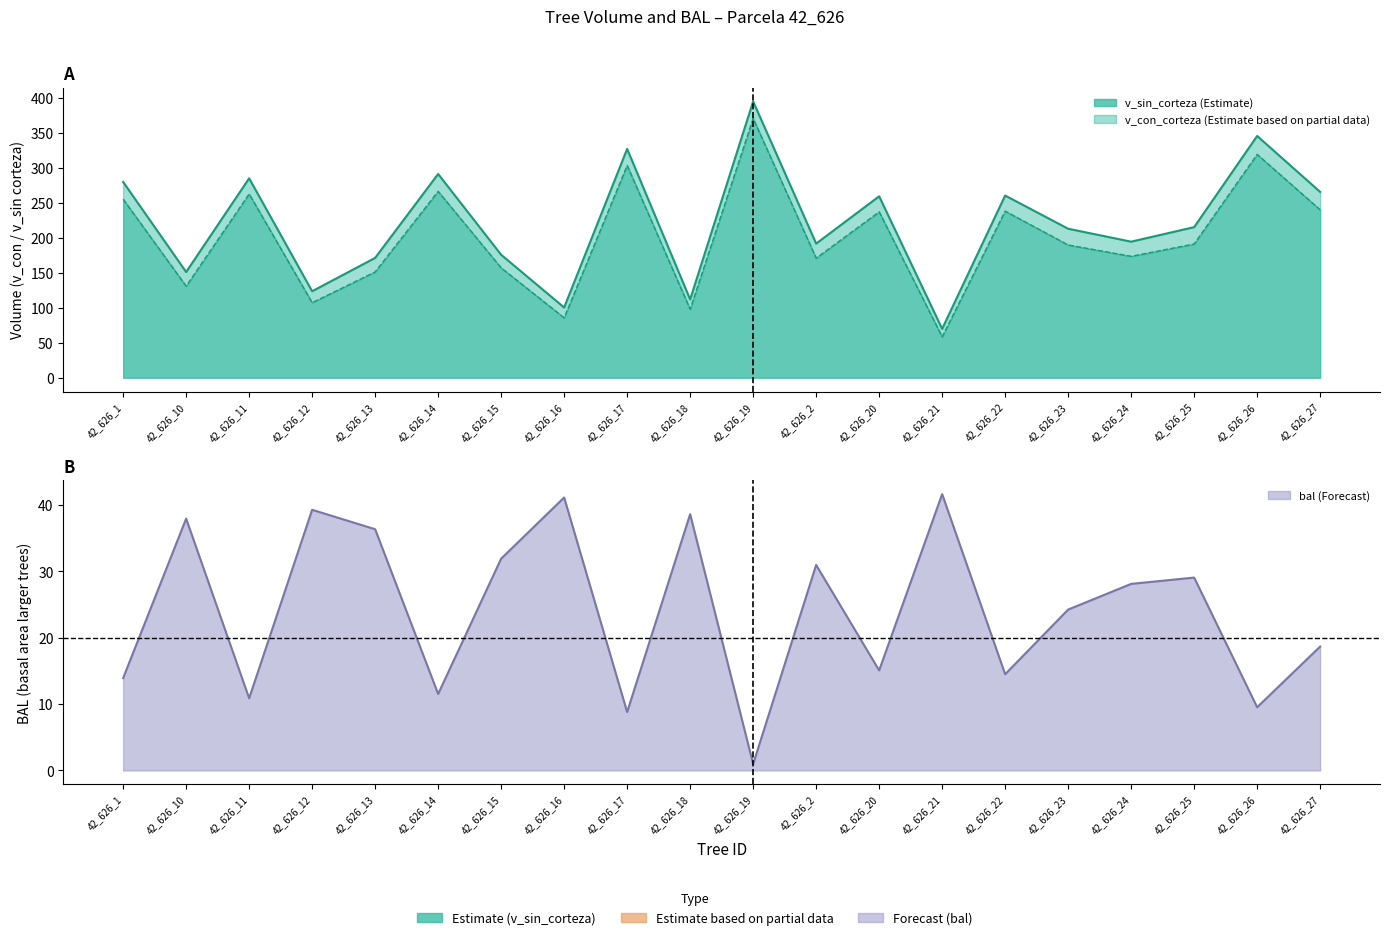

At how many categories does at least one series exceed 153?

15